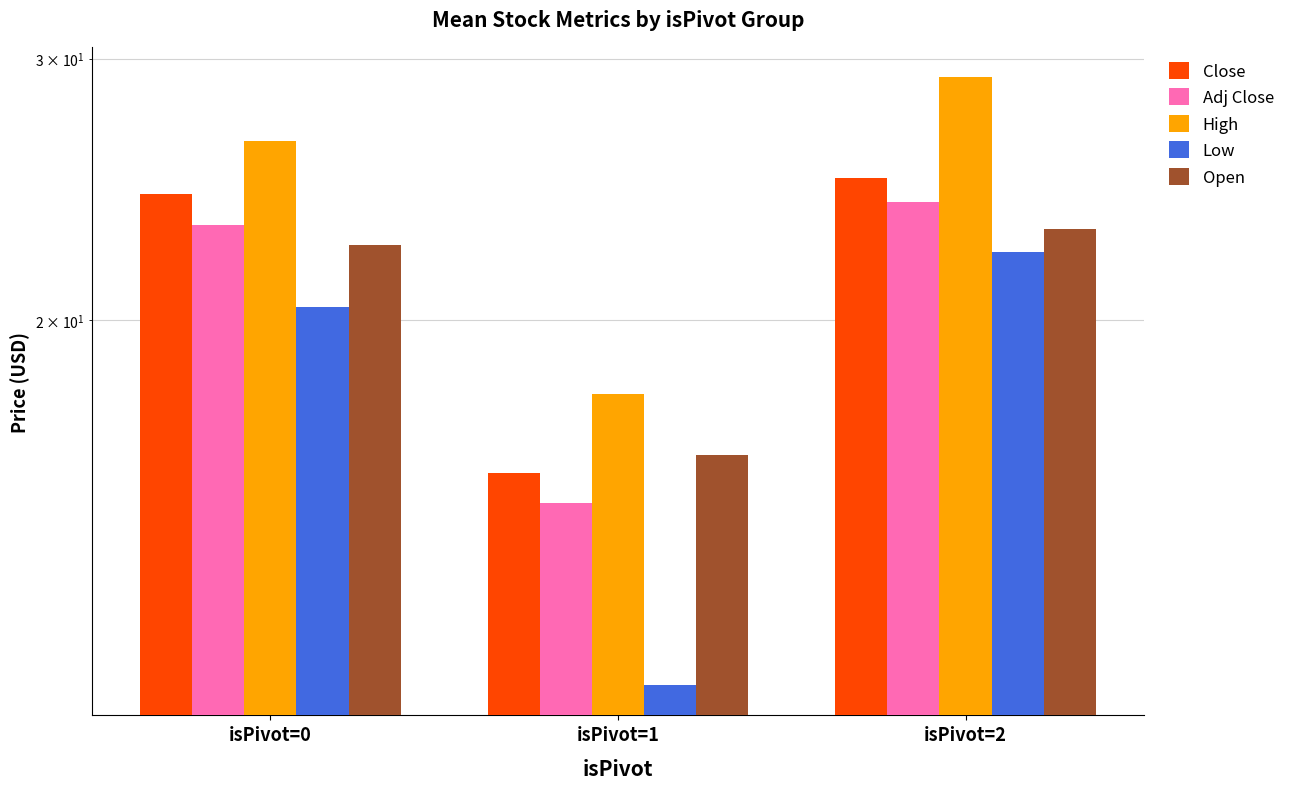

How many bars are there in each group?

5